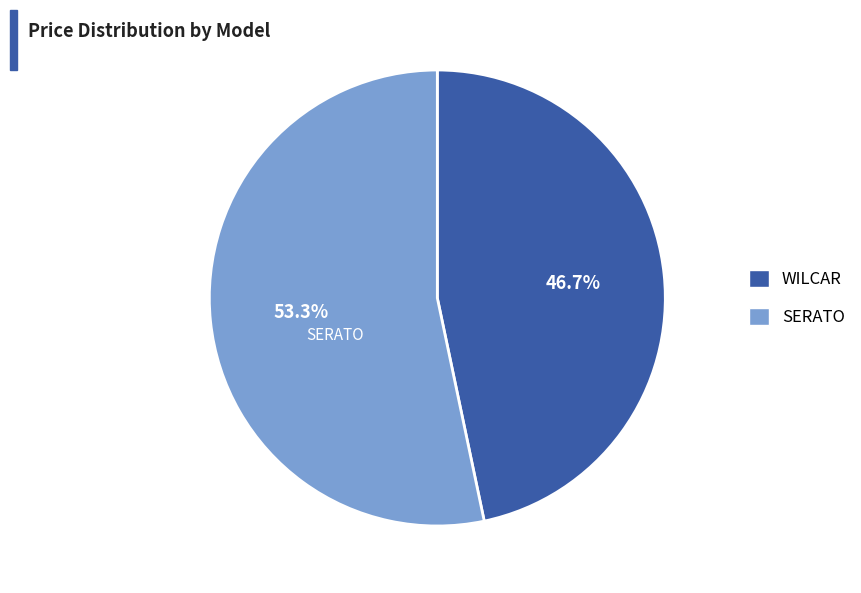

To the nearest percent, what portion does SERATO represent?

53%